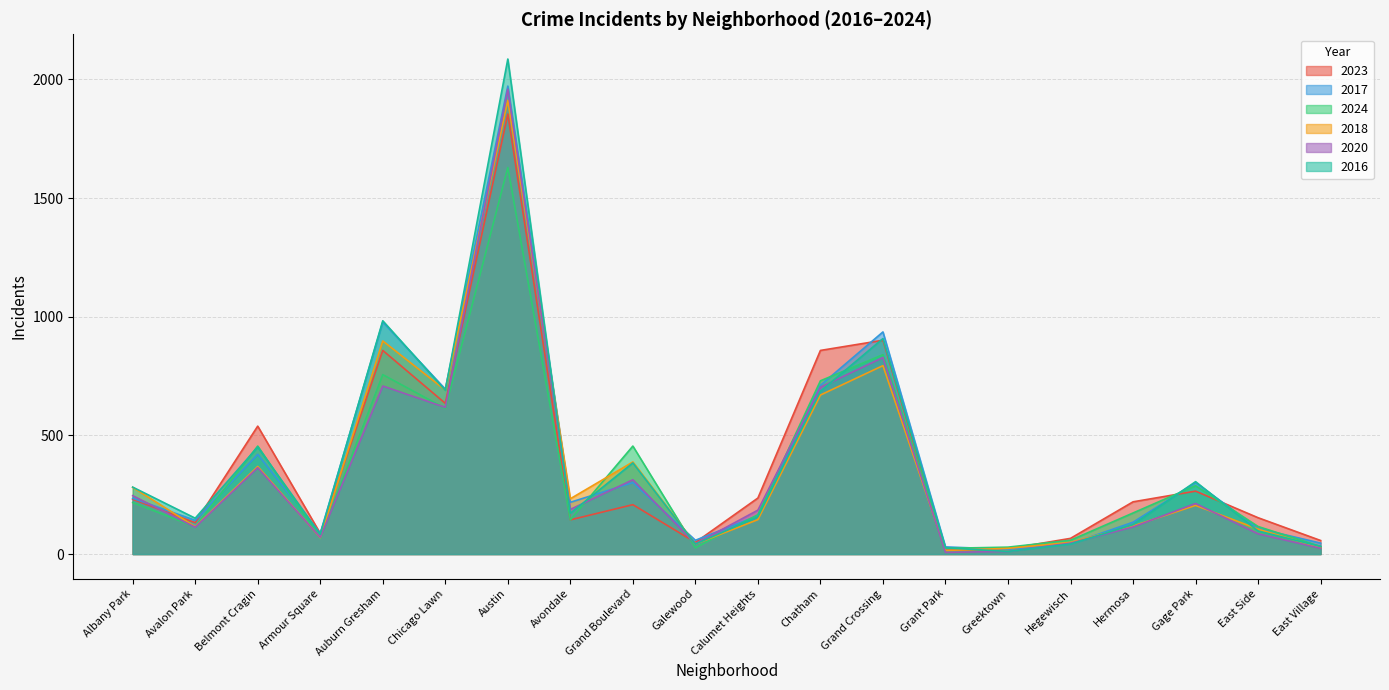

How many lines are shown in the chart?

6